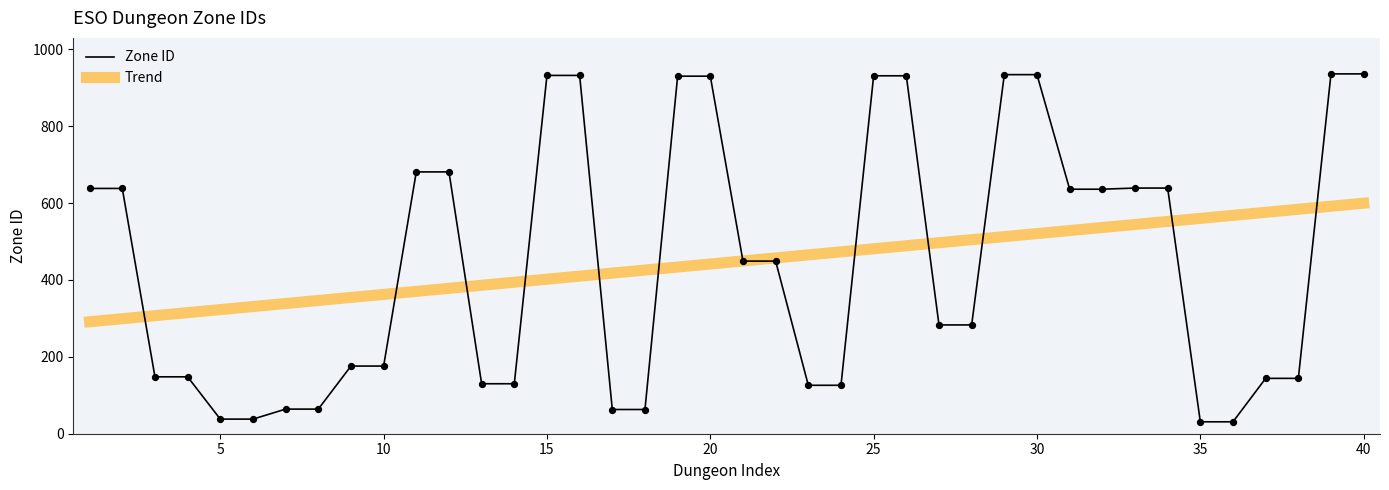

Rank the series by their maximum value, from lowest to highest.

Trend, Zone ID